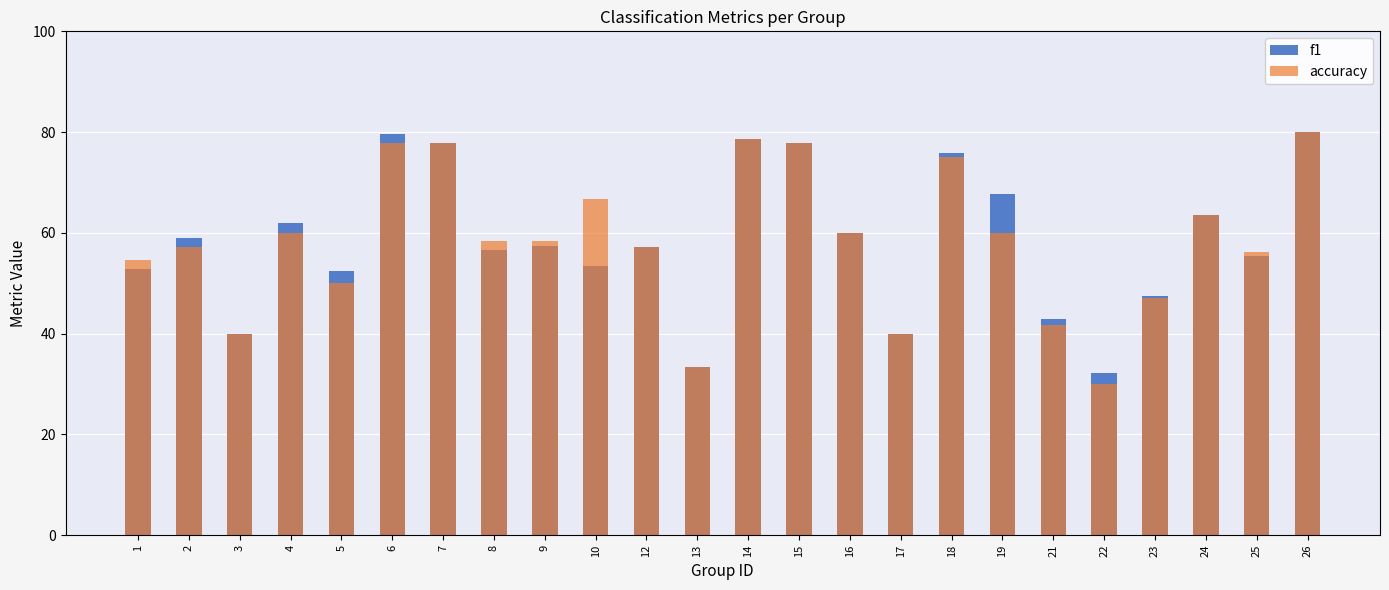

Reading left to right, extract all data points from this chart.

f1: 1=52.8	2=59.0	3=40.0	4=62.0	5=52.5	6=79.6	7=77.8	8=56.6	9=57.4	10=53.3	12=57.1	13=33.3	14=78.7	15=77.8	16=60.0	17=40.0	18=75.8	19=67.6	21=43.0	22=32.1	23=47.4	24=63.6	25=55.4	26=80.0
accuracy: 1=54.5	2=57.1	3=40.0	4=60.0	5=50.0	6=77.8	7=77.8	8=58.3	9=58.3	10=66.7	12=57.1	13=33.3	14=78.6	15=77.8	16=60.0	17=40.0	18=75.0	19=60.0	21=41.7	22=30.0	23=47.1	24=63.6	25=56.2	26=80.0